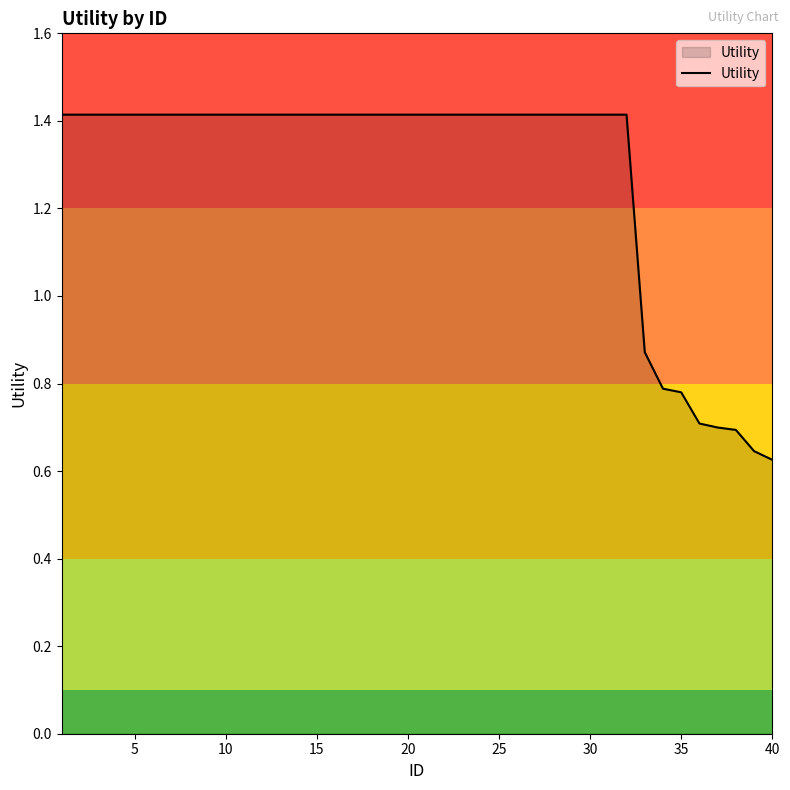

The value at 20 is 1.4. True or false?

True